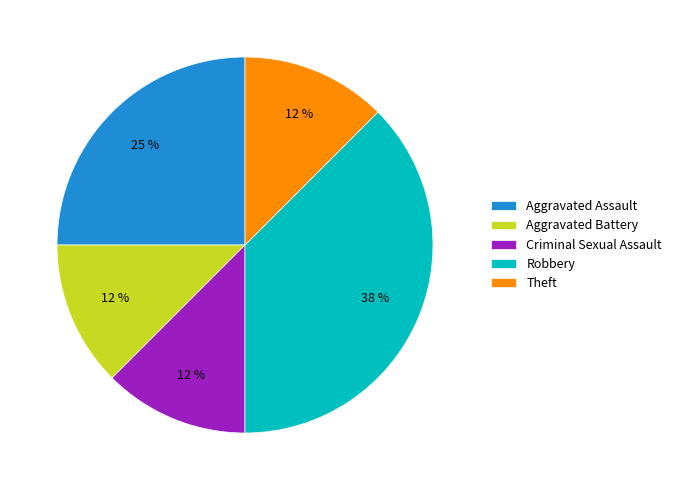

True or false: Aggravated Assault accounts for 25% of the total.

True